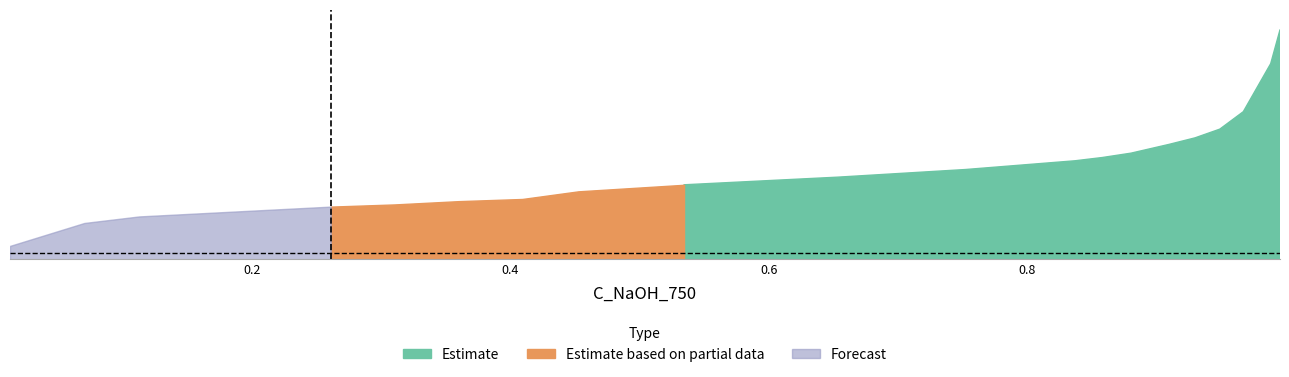

What is the label of the 11th point from the right?

0.5343